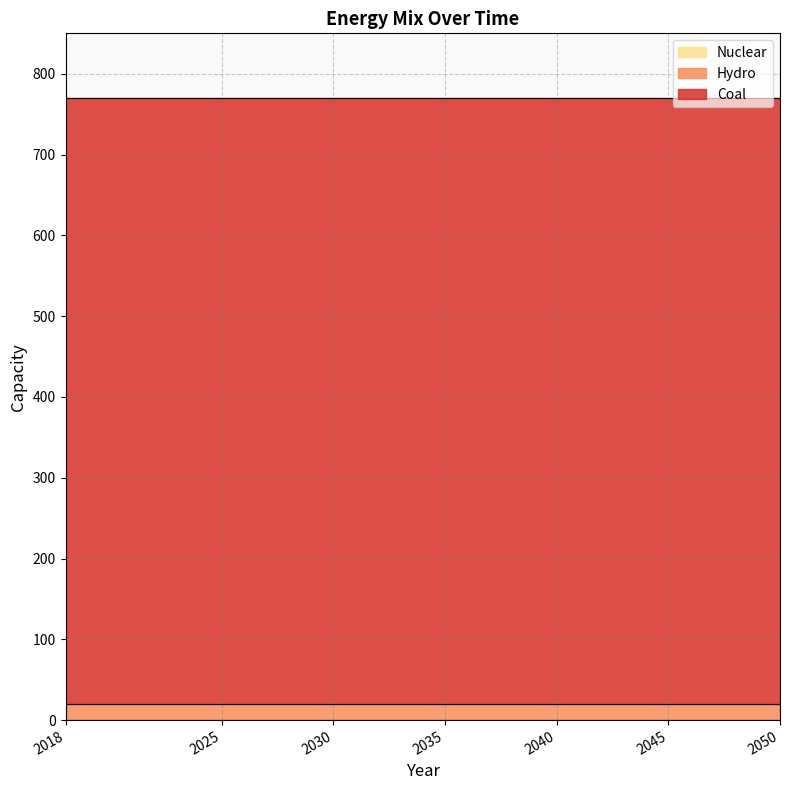

What are all the series names shown in the legend?

Coal, Hydro, Nuclear